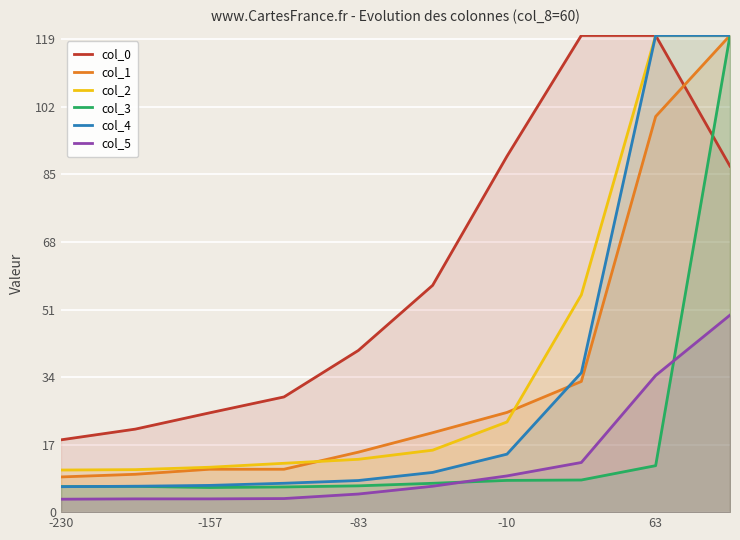

True or false: col_2 and col_5 intersect in this chart.

False